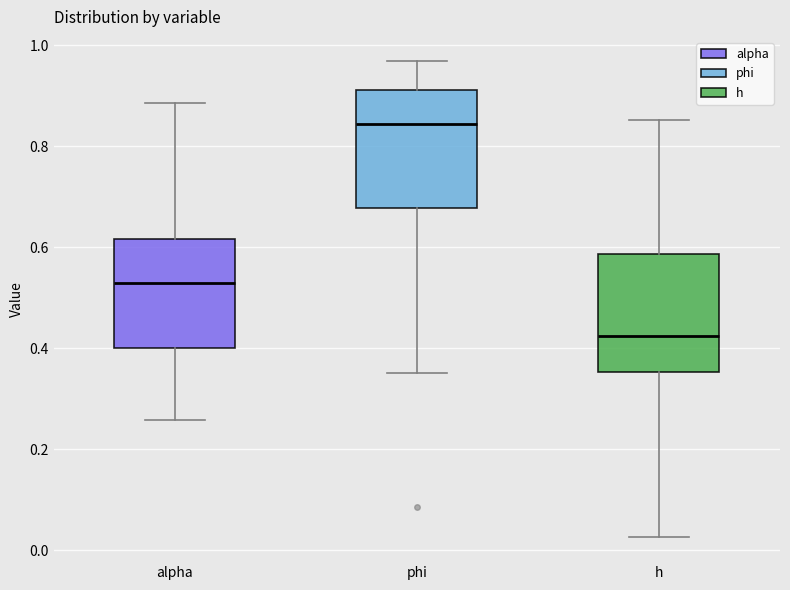

Reading left to right, read every box against the y-axis: the position of its median line, the range the box covers, and the ends of its whiskers. The values are not printed on the chart, so give them approximately, as read against the axis.

alpha: median 0.52, box 0.40 to 0.62, whiskers 0.26 to 0.88
phi: median 0.84, box 0.68 to 0.92, whiskers 0.36 to 0.96
h: median 0.42, box 0.36 to 0.58, whiskers 0.02 to 0.86